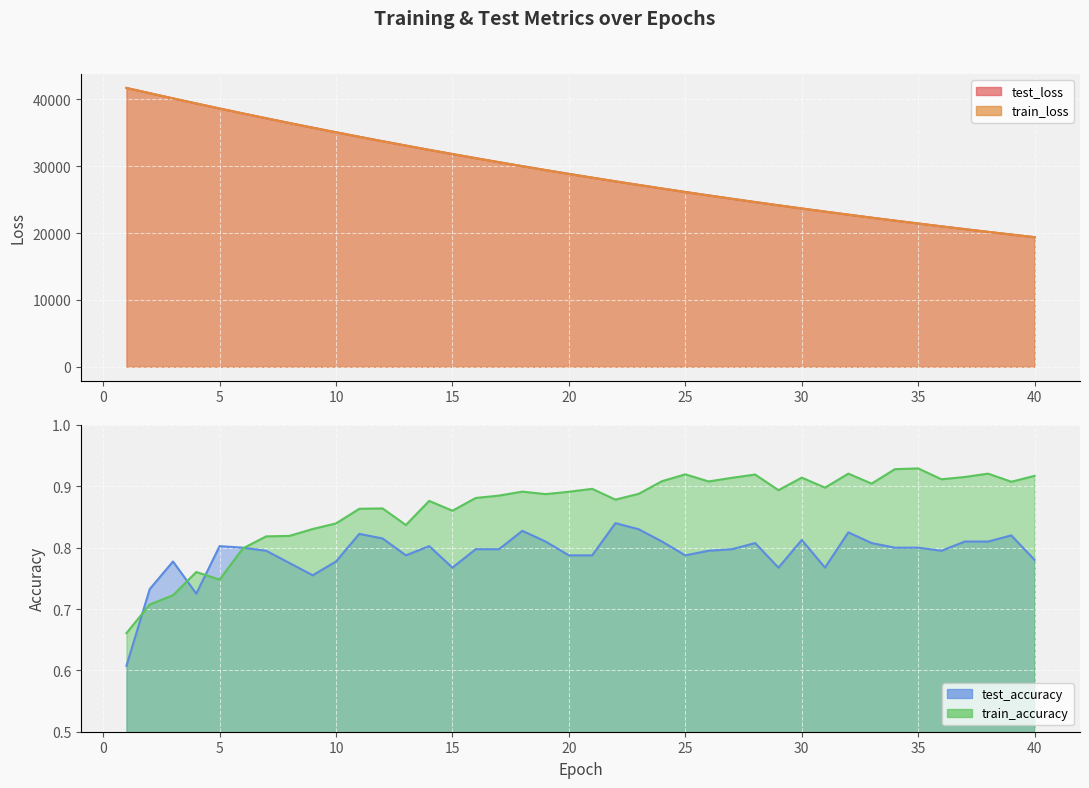

True or false: train_loss and test_loss intersect in this chart.

True